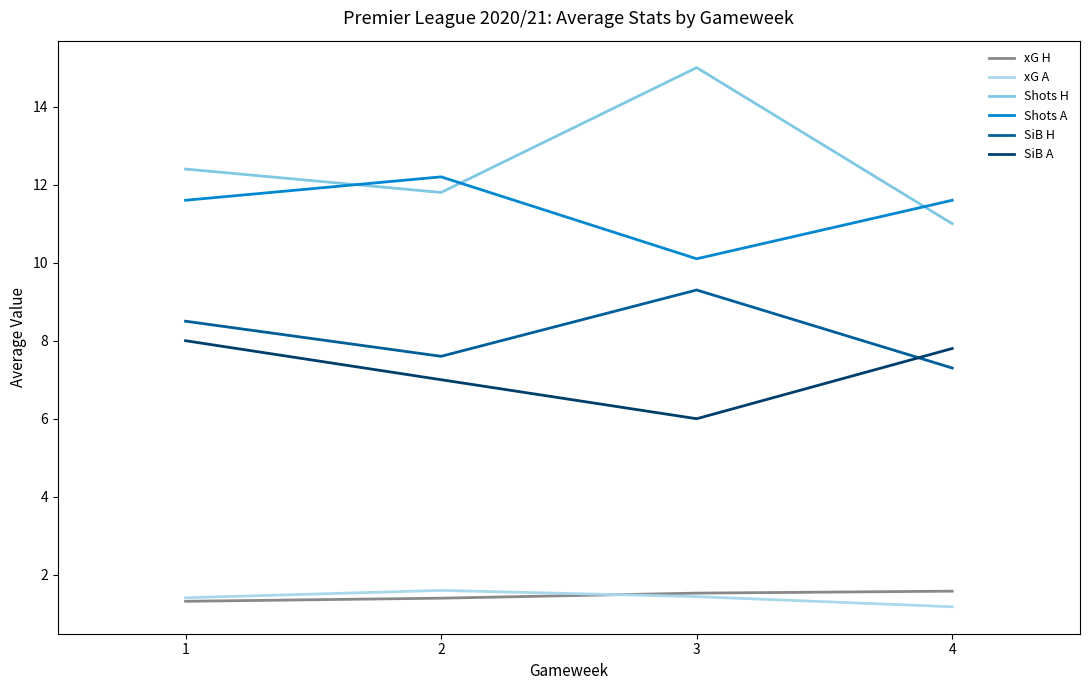

True or false: SiB H has a value of 7.6 at 2.

True